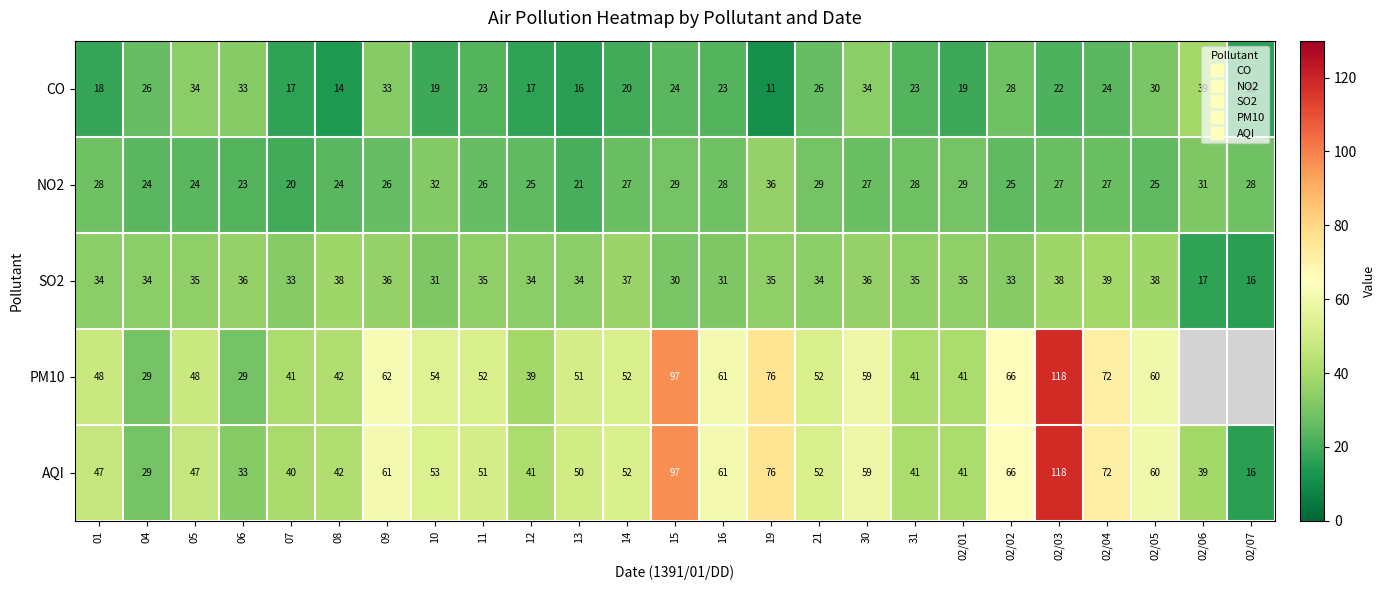

Is it true that NO2 equals 32.0 at 10?

True